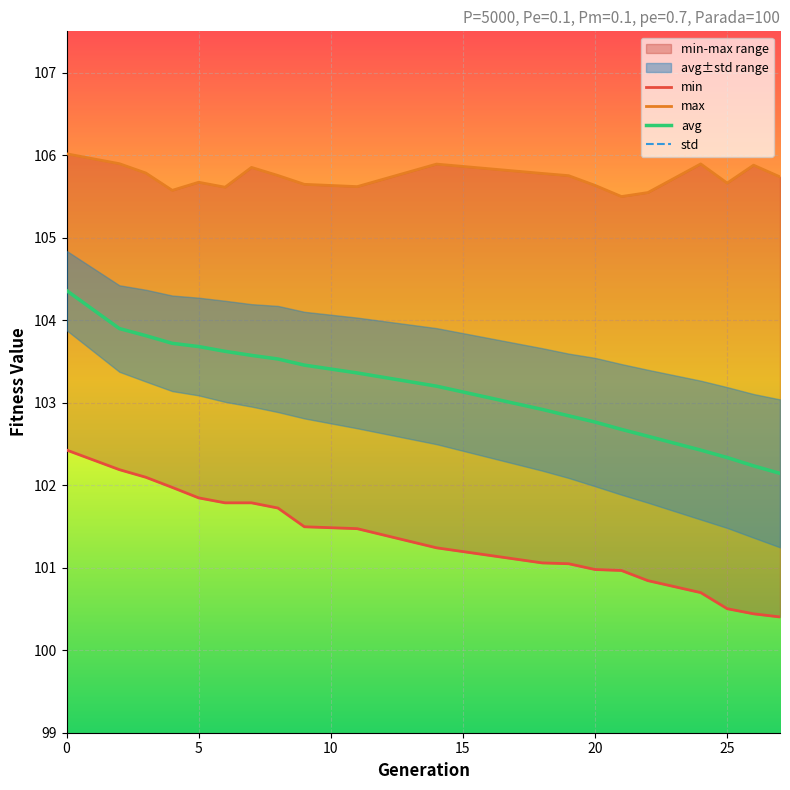

What is the greatest value displayed?

106.0